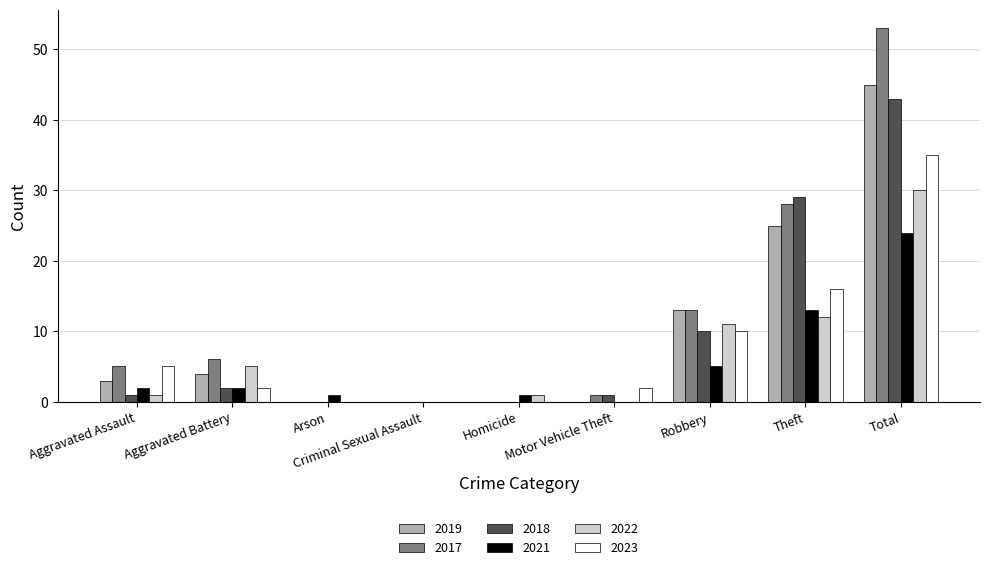

At which label is 2018 closest to 21?

Theft